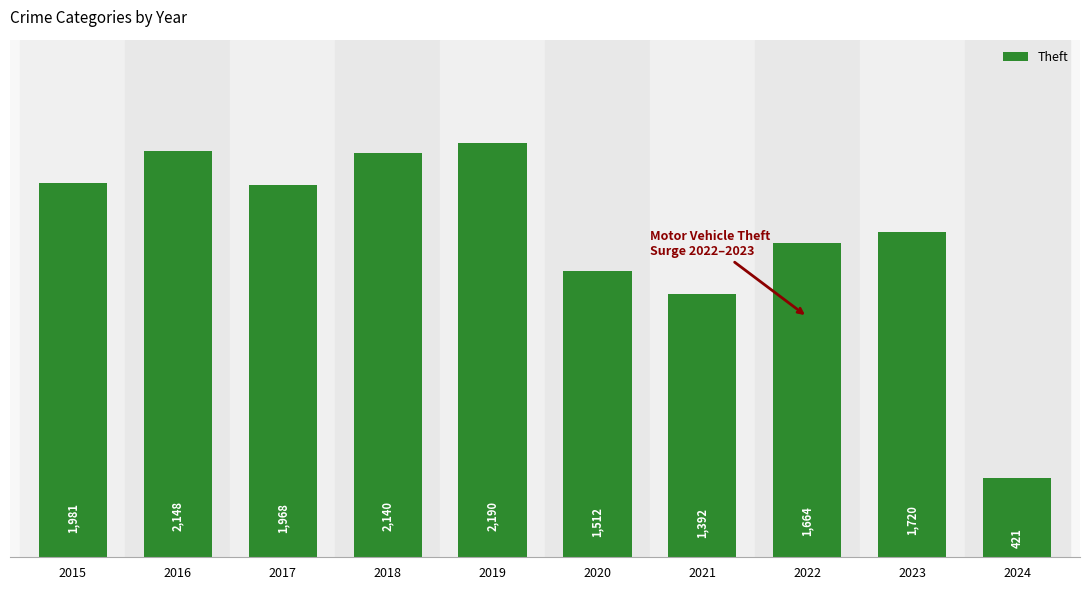

Reading left to right, extract all data points from this chart.

1981	2148	1968	2140	2190	1512	1392	1664	1720	421